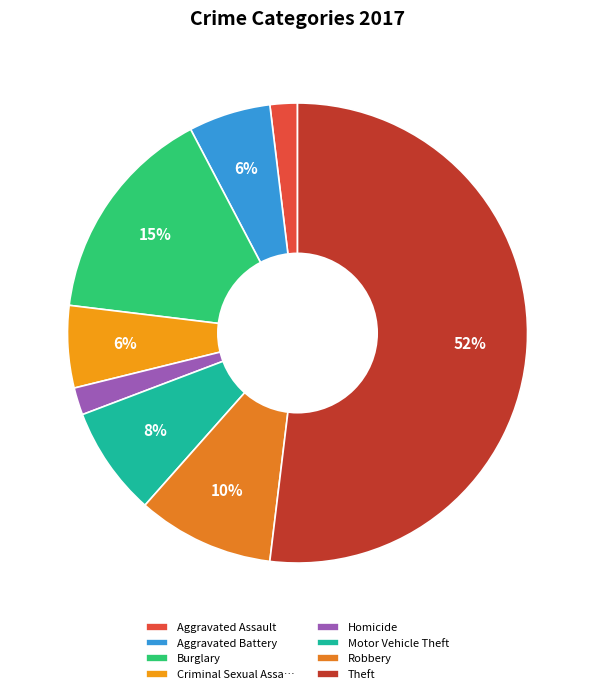

Count the number of slices in the pie.

8